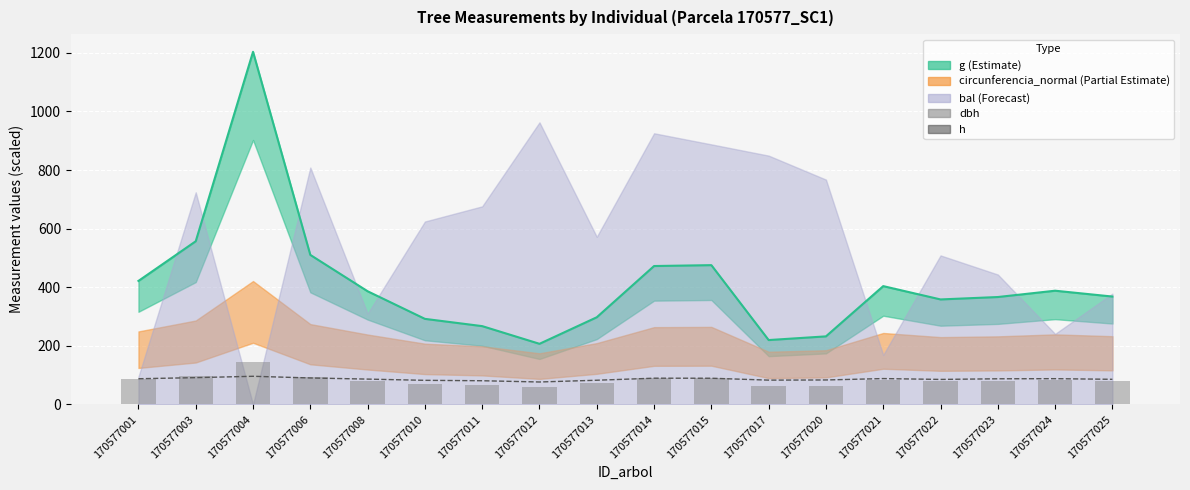

The h series shows 83.2 at 170577017. True or false?

True